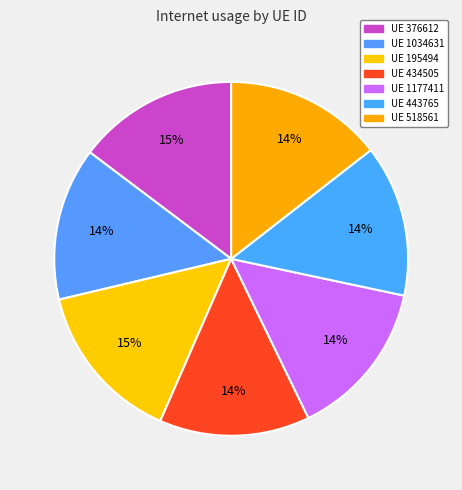

Count the number of slices in the pie.

7